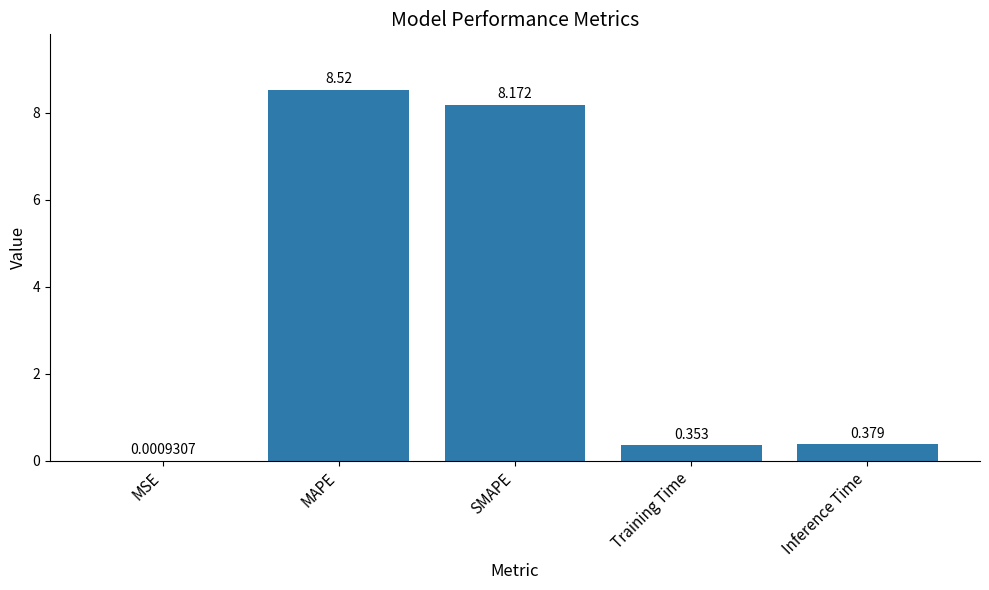

What is the sum of all values?

17.4